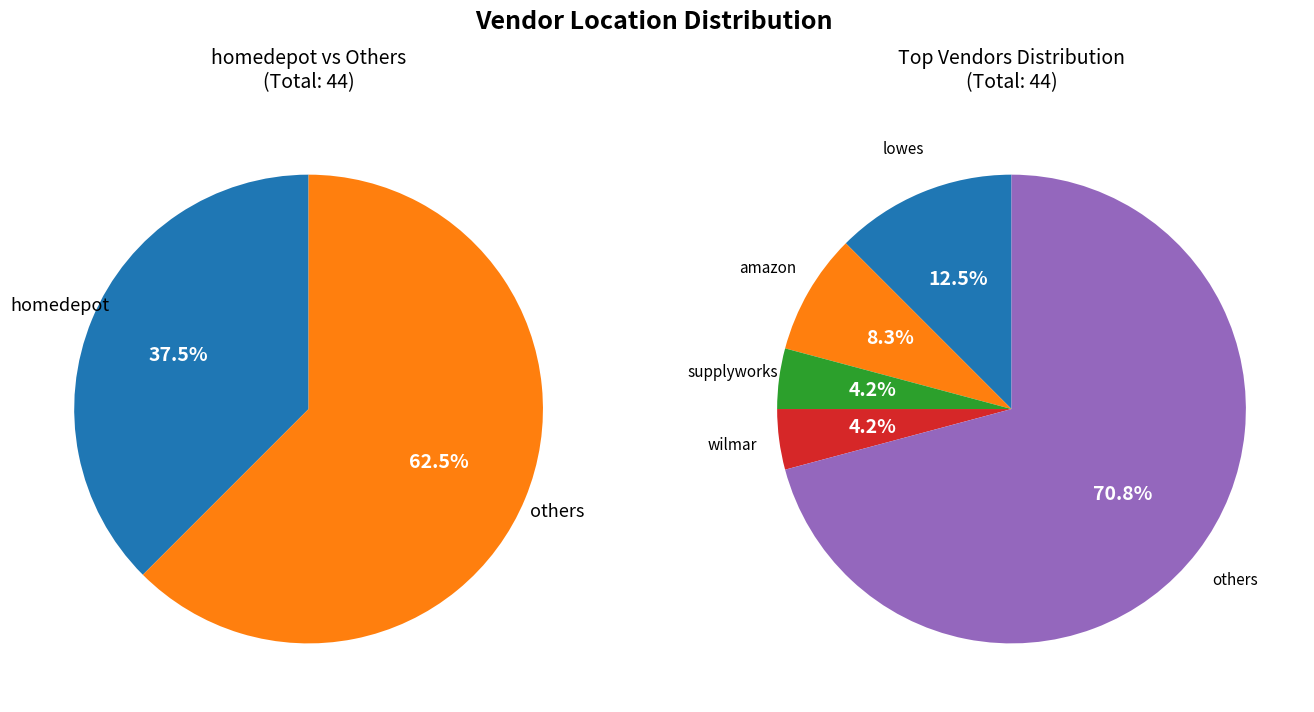

Does any single category account for the majority?

No